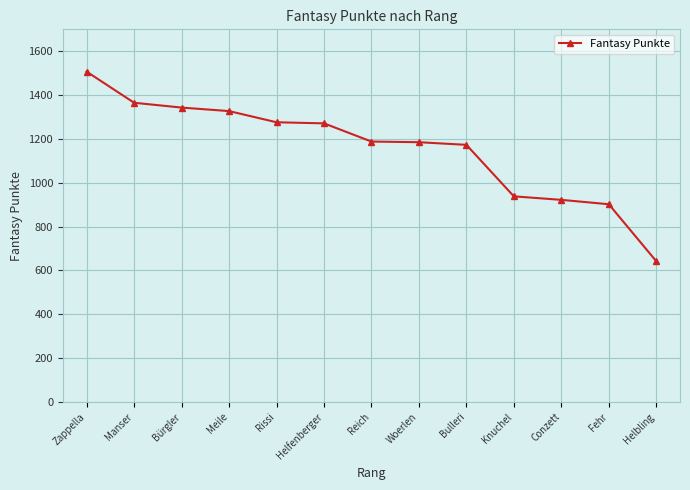

What is the label of the 4th point from the right?

Knuchel